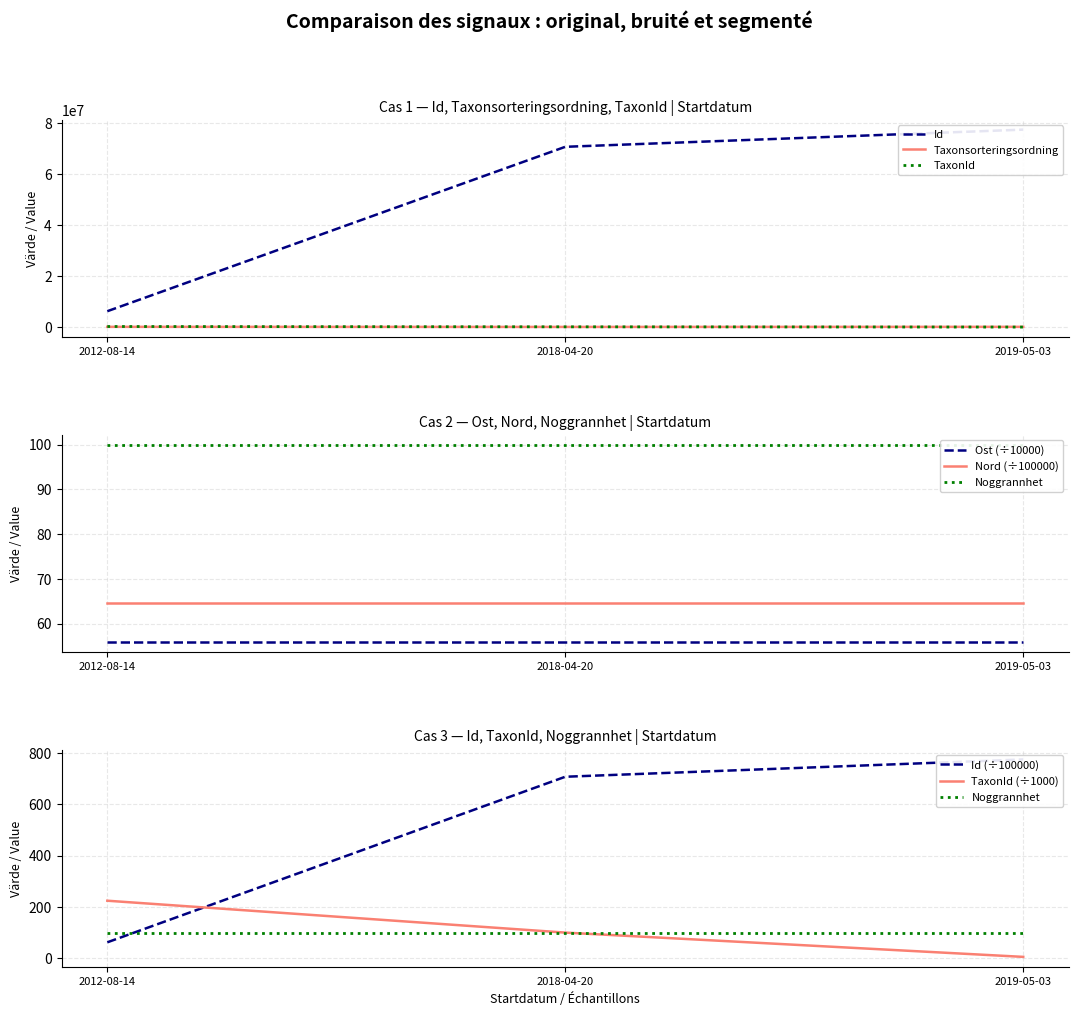

Count the number of data series in this chart.

3